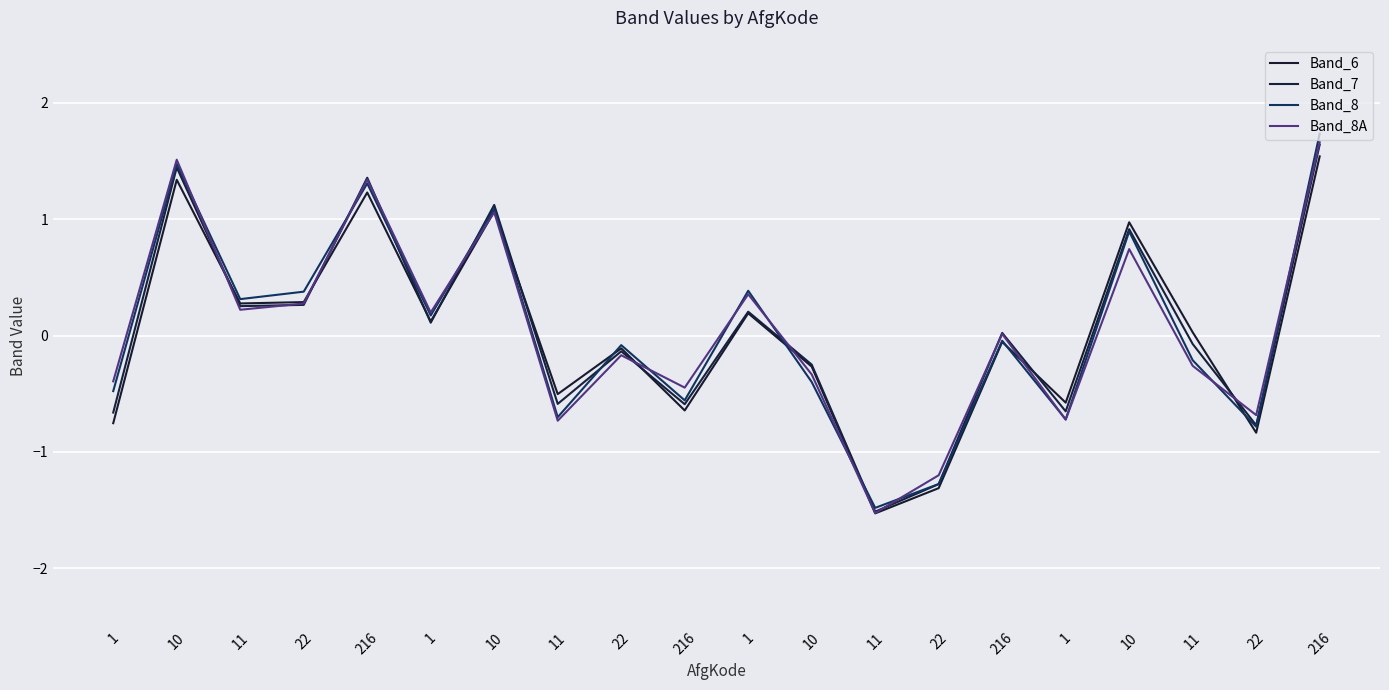

Does the chart display data point markers on the line(s)?

No